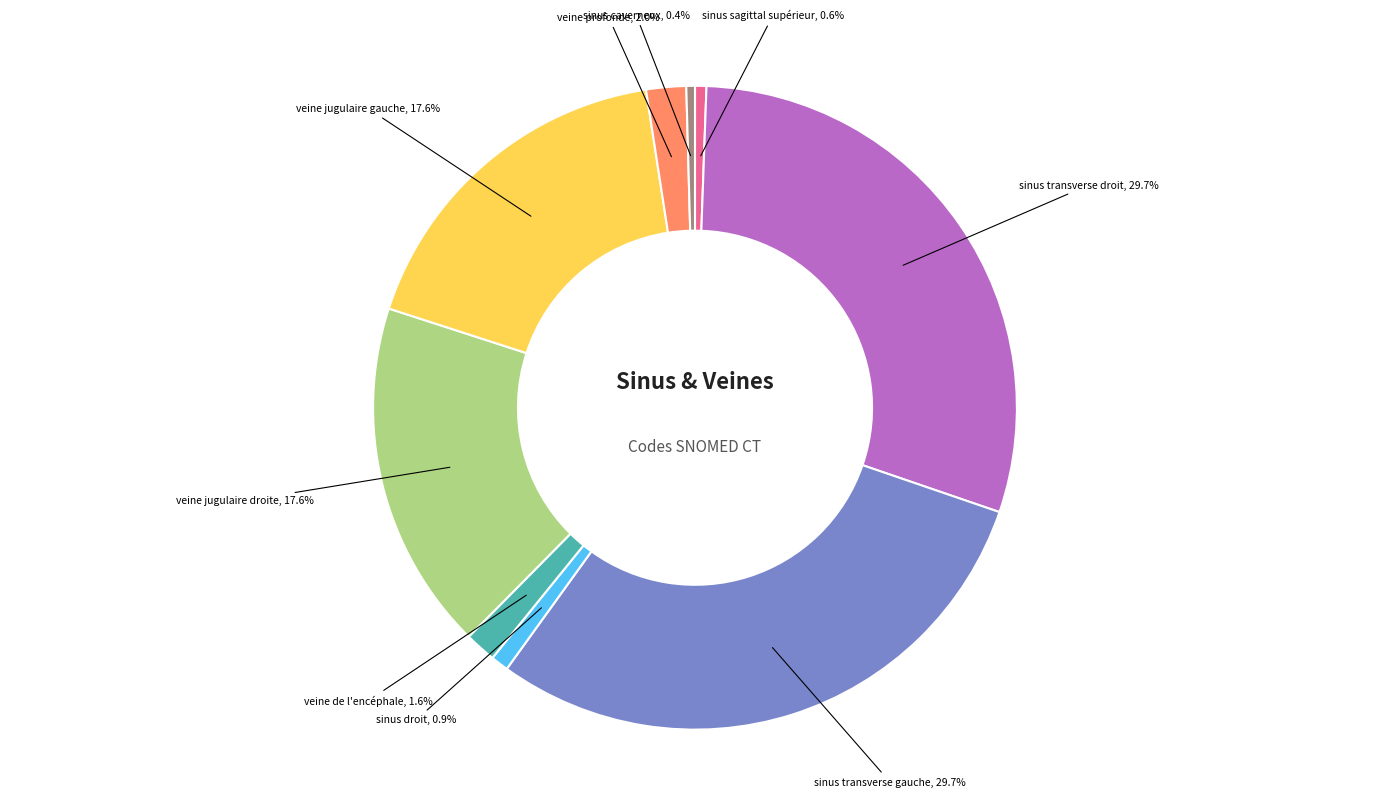

Is there any slice that represents more than half of the pie?

No